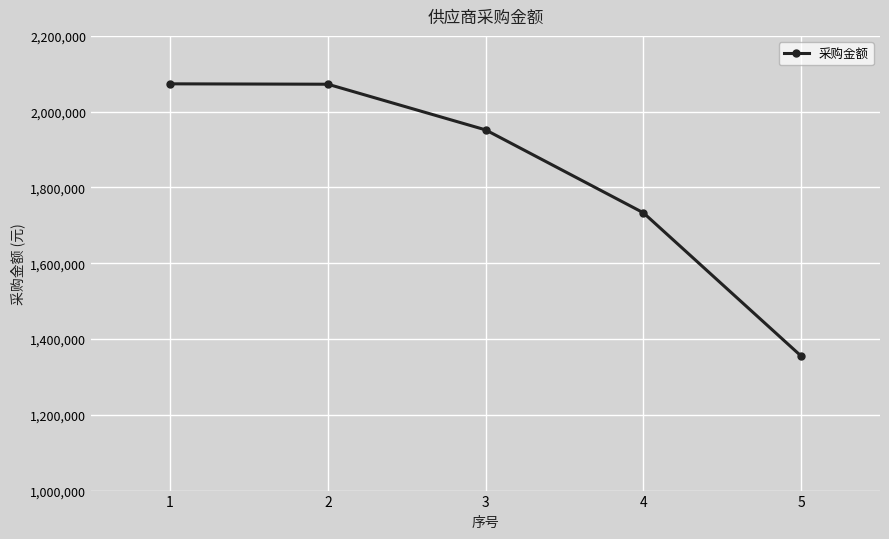

The chart shows a value of 2784076.2 at 4. True or false?

False